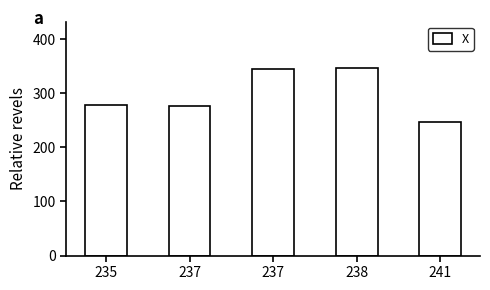

What is the difference between the maximum and minimum values?

100